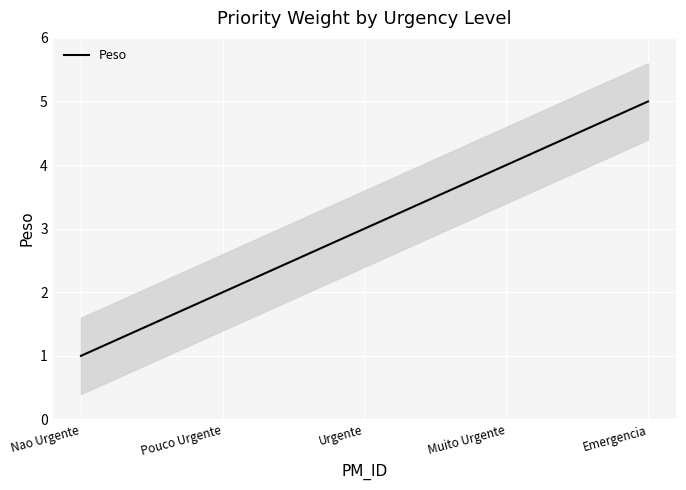

Approximately how many times larger is the value at Emergencia compared to Pouco Urgente?

2.5